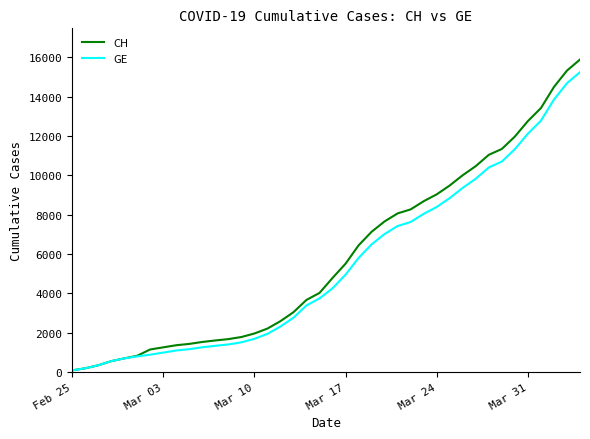

What is the maximum value for GE?

15246